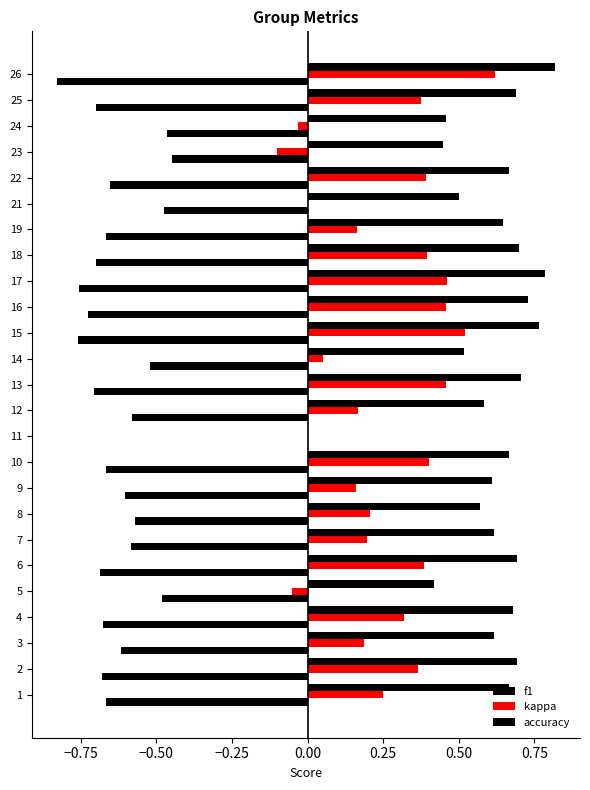

What is the label of the 12th bar from the right?

13